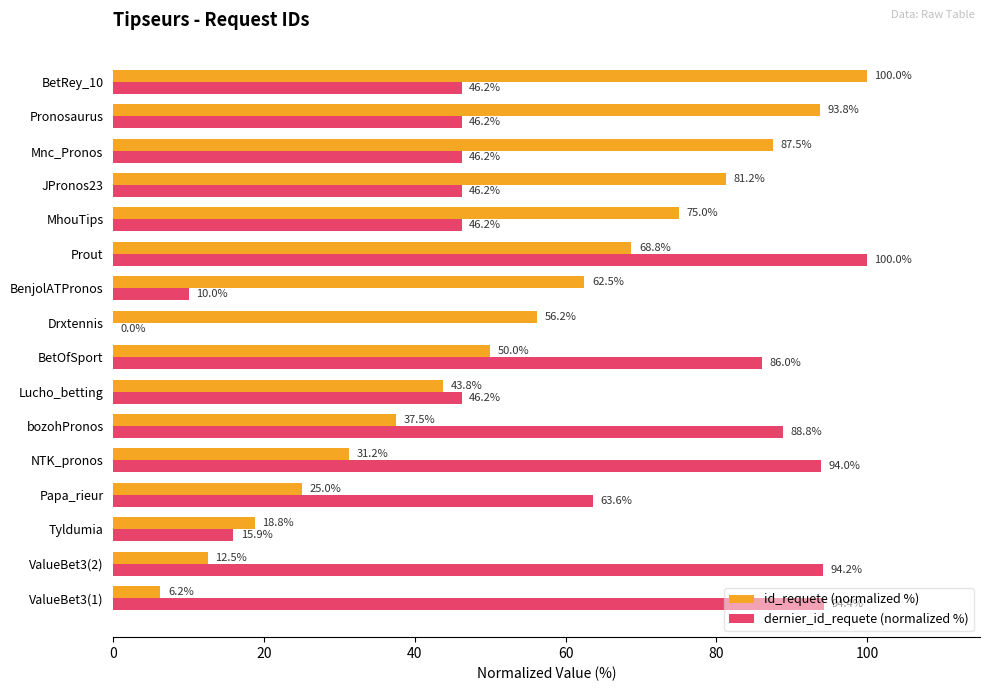

Which series has the largest total across all categories?

dernier_id_requete (normalized %)